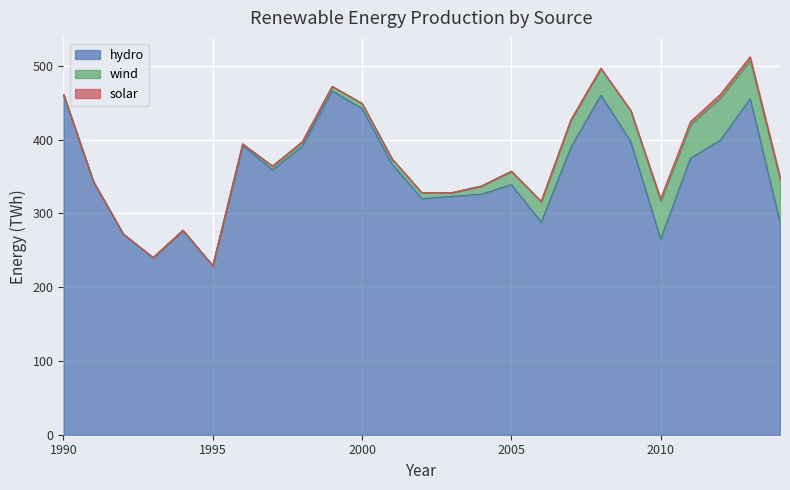

At which category does hydro reach its first local peak?

1994